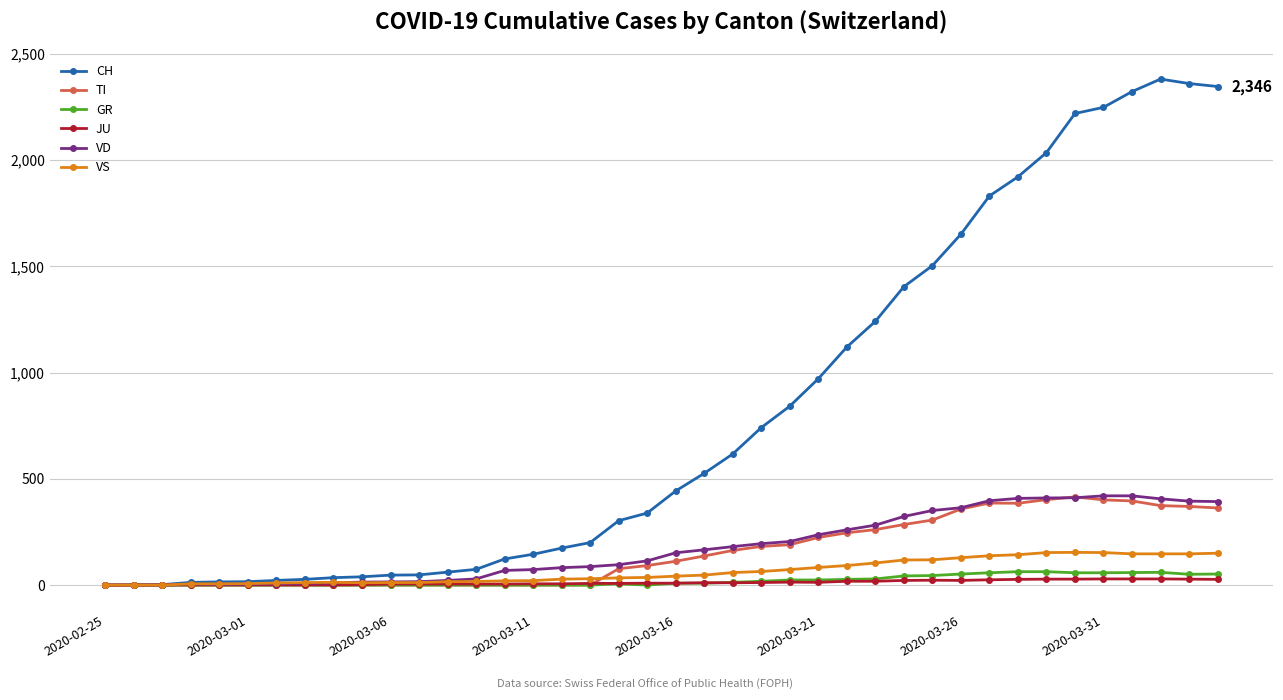

What is the greatest value displayed?

2381